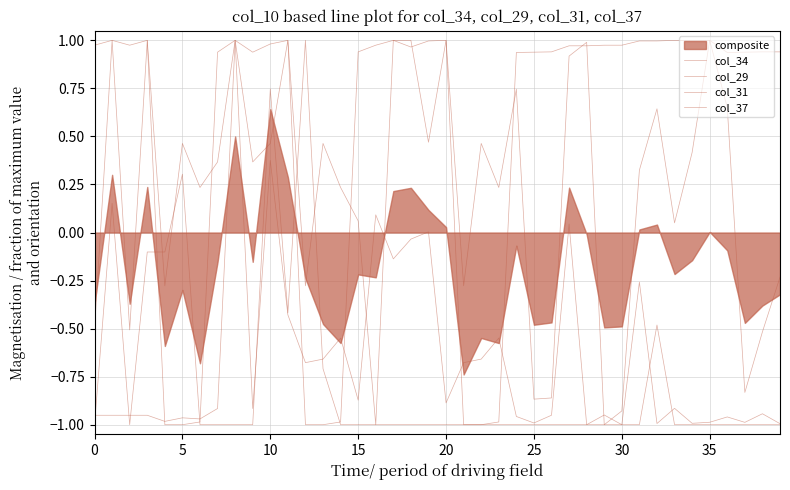

How many categories are shown in the chart?

40